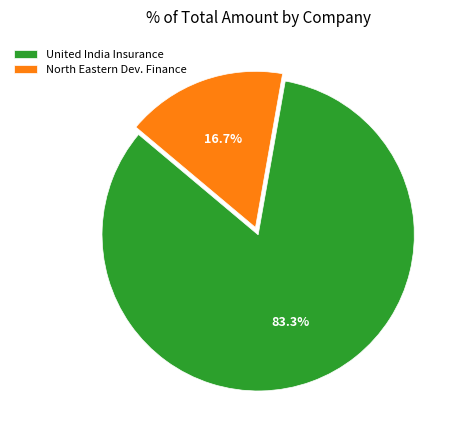

To the nearest percent, what is the average slice percentage?

50%